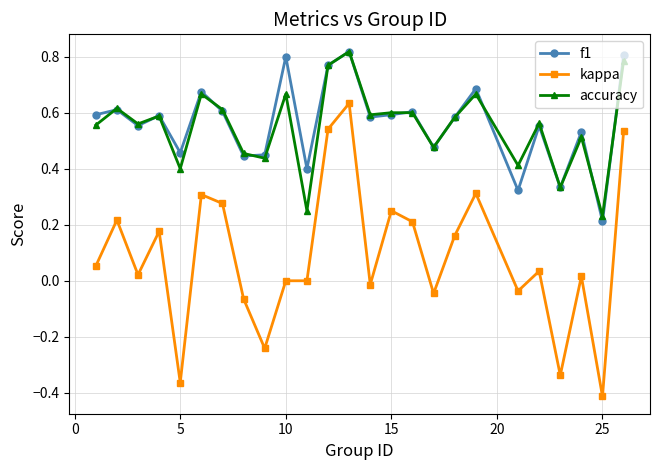

Which series has the largest total across all categories?

f1